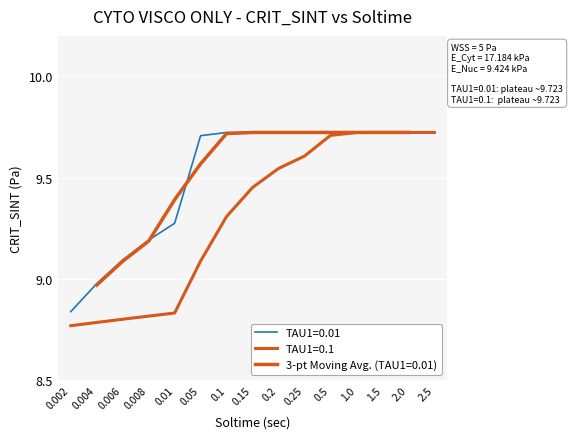

Which series changed the most between 0.002 and 2.0?

TAU1=0.1